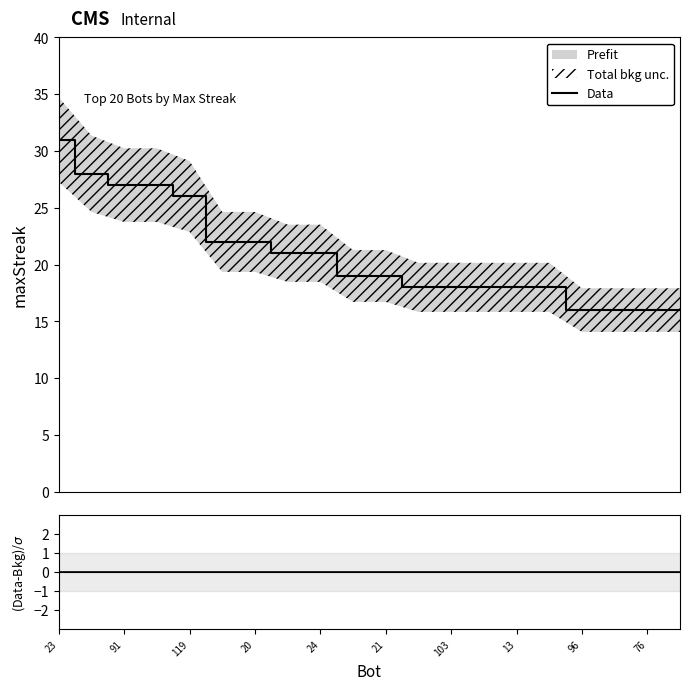

What is the maximum value for Data?

31